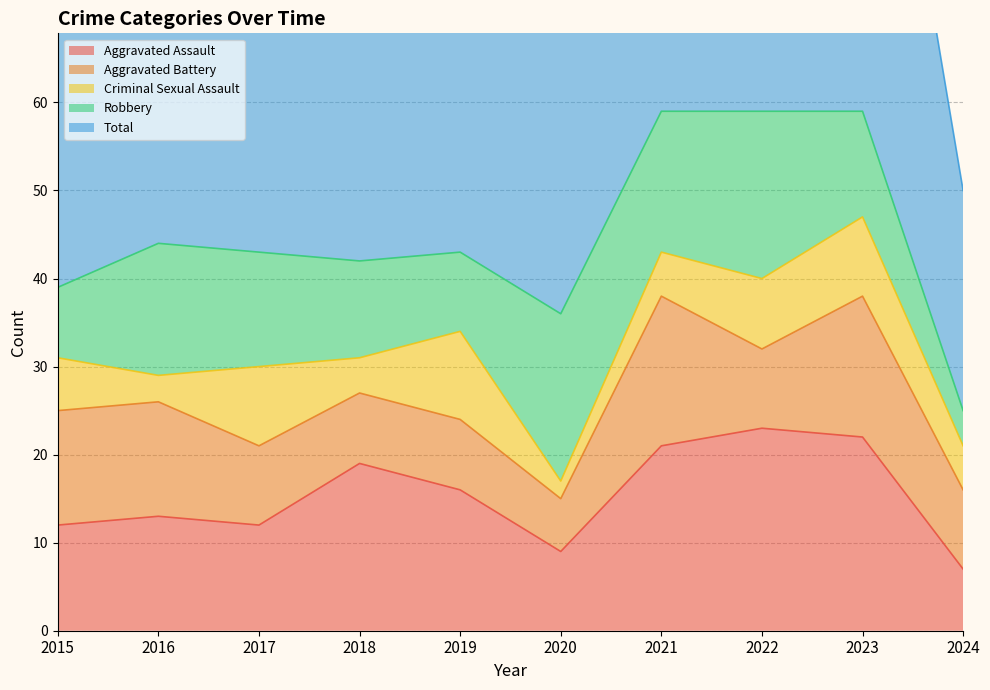

Which series has the largest range (max minus min)?

Total